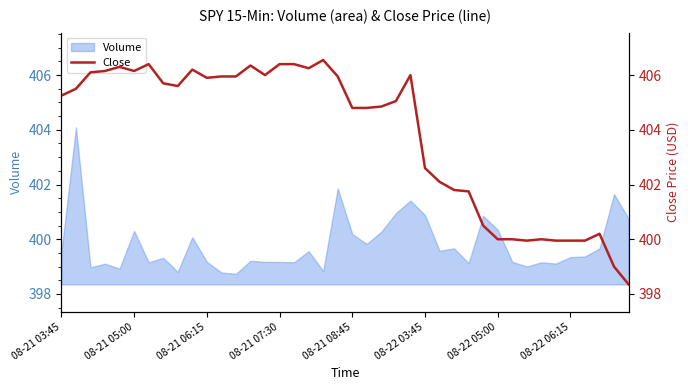

At which category does the chart reach its peak across all series?

18